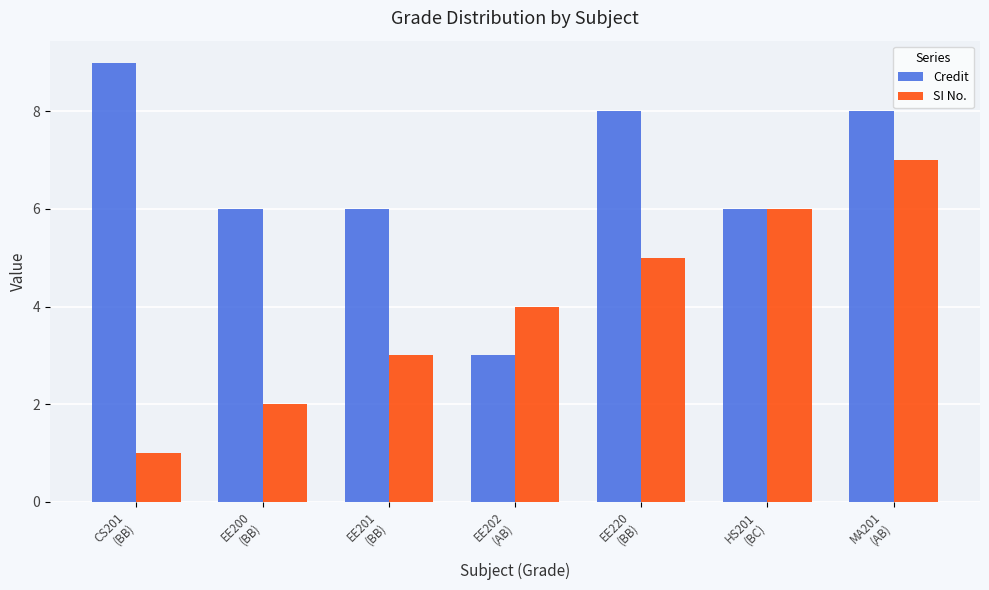

Which series has the largest total across all categories?

Credit